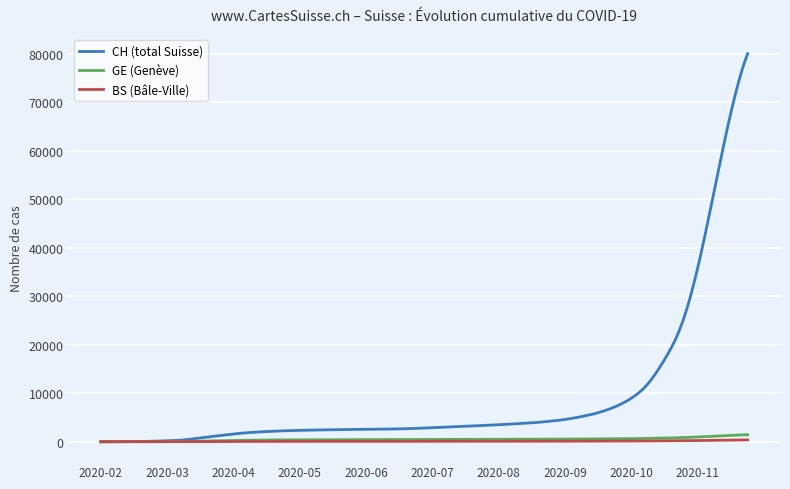

Which series has the largest range (max minus min)?

CH (total Suisse)